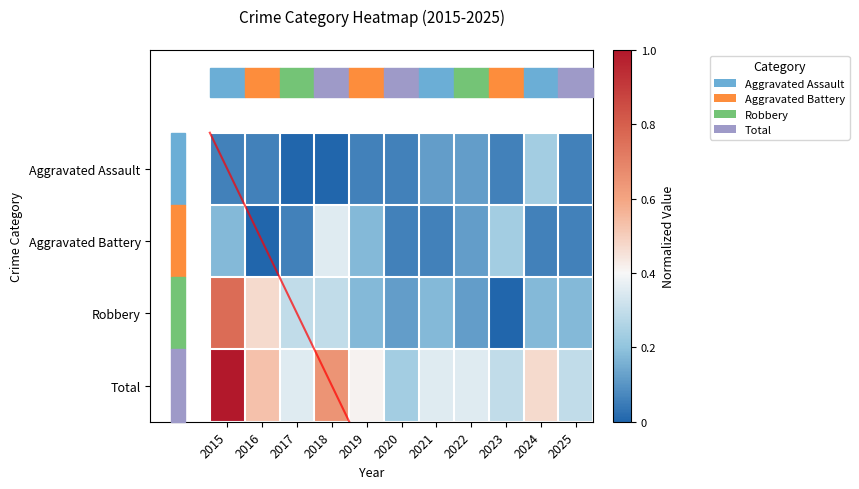

List the series in order of their peak value, lowest first.

Aggravated Assault, Aggravated Battery, Robbery, Total